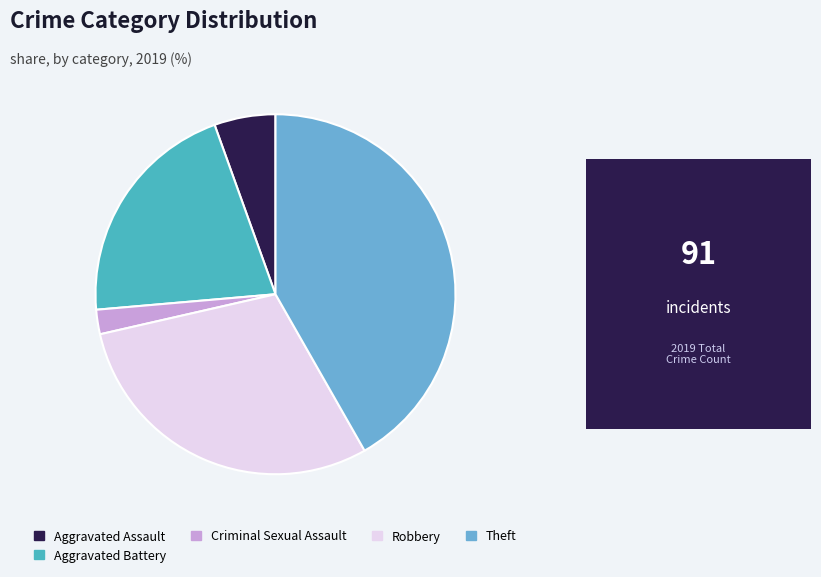

Which category has the biggest portion of the pie?

Theft